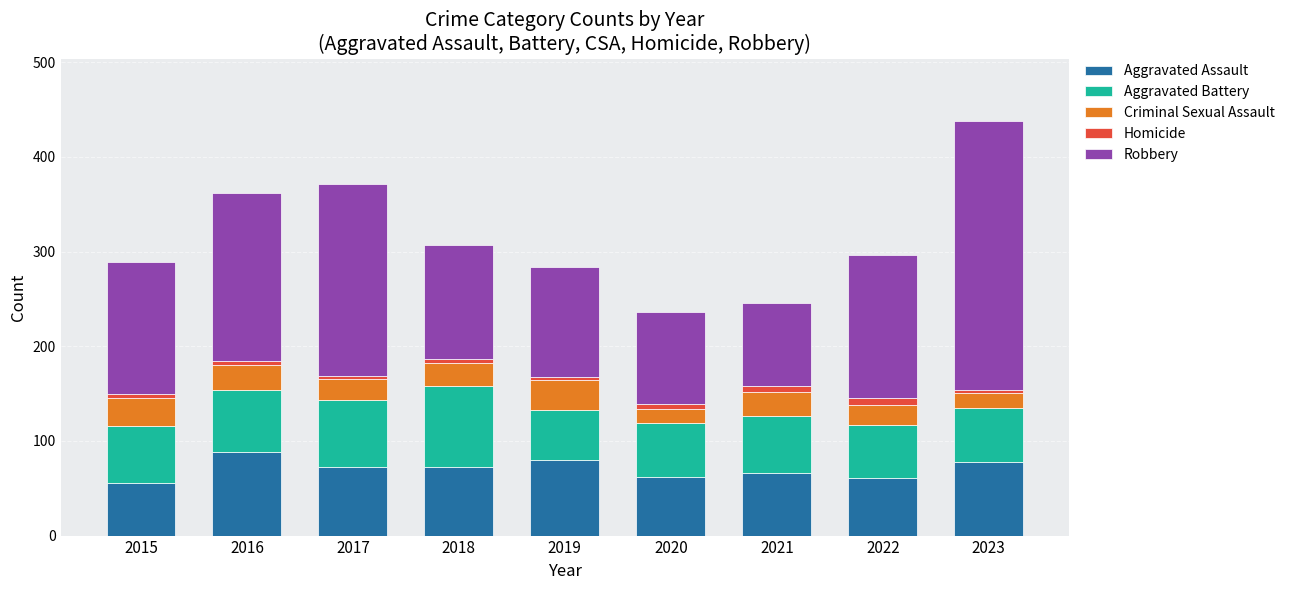

What is the maximum value for Aggravated Assault?

88